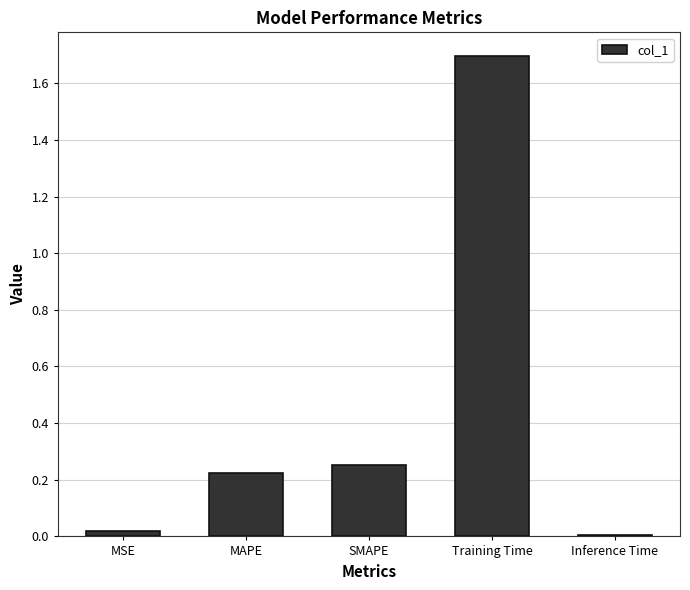

Between SMAPE and MAPE, which is larger?

SMAPE